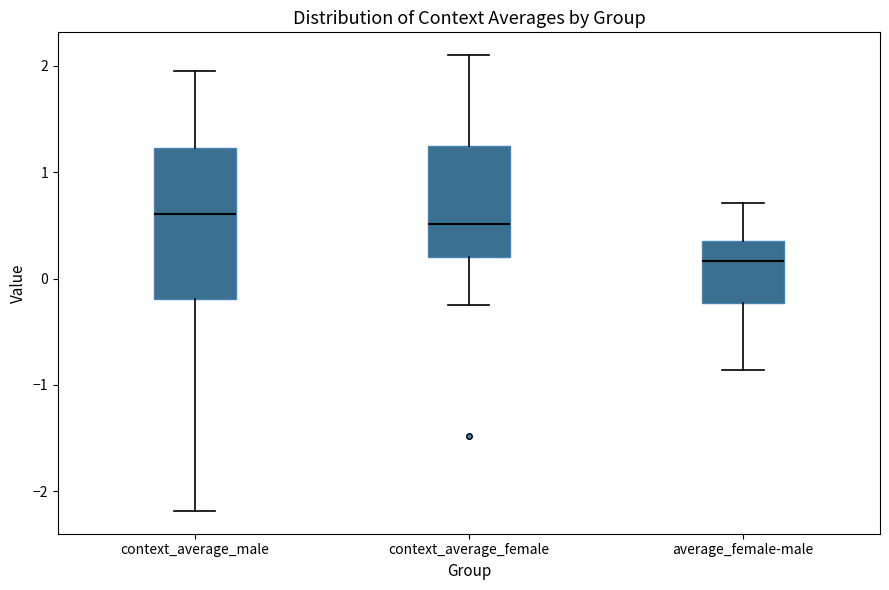

Reading left to right, read every box against the y-axis: the position of its median line, the range the box covers, and the ends of its whiskers. The values are not printed on the chart, so give them approximately, as read against the axis.

context_average_male: median 0.6, box -0.2 to 1.2, whiskers -2.2 to 2.0
context_average_female: median 0.5, box 0.2 to 1.2, whiskers -0.2 to 2.1
average_female-male: median 0.2, box -0.2 to 0.4, whiskers -0.9 to 0.7